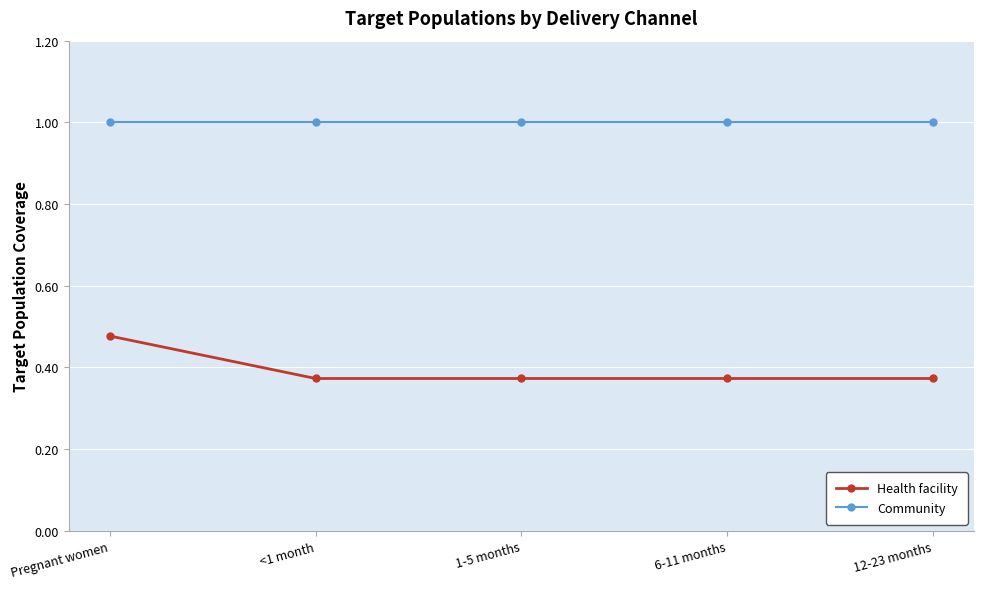

List the series in order of their overall mean, lowest first.

Health facility, Community